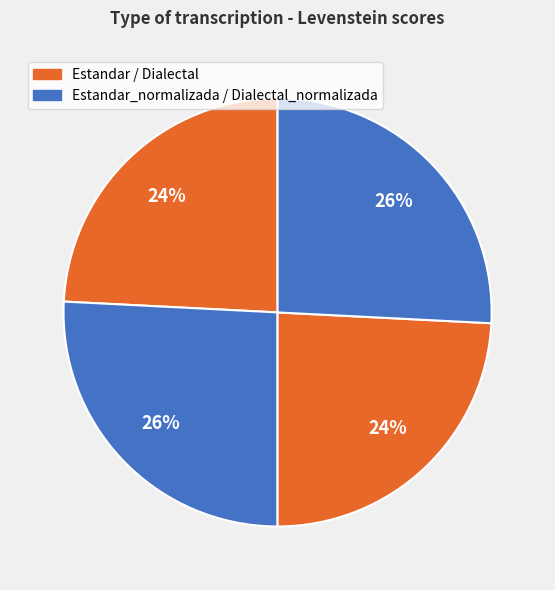

Count the number of slices in the pie.

4